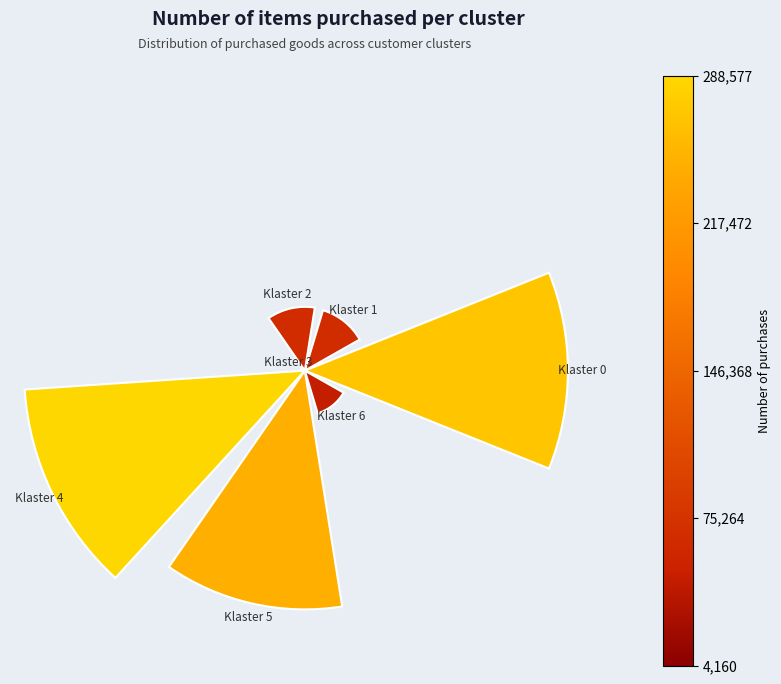

Does the chart contain any negative values?

No